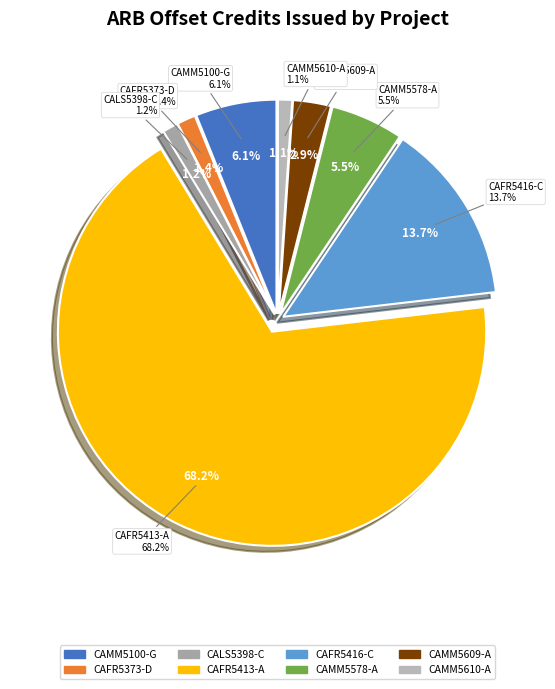

What percentage is NOT represented by CAMM5610-A?

98.9%